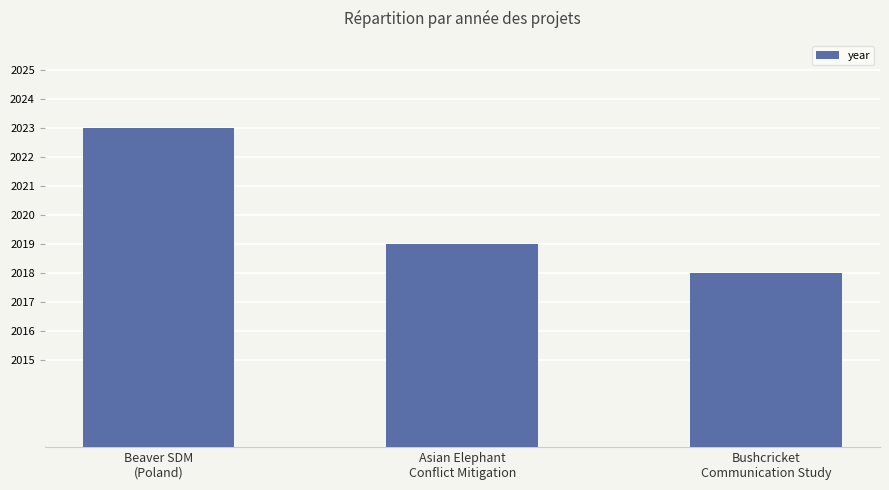

What is the smallest value displayed?

2018